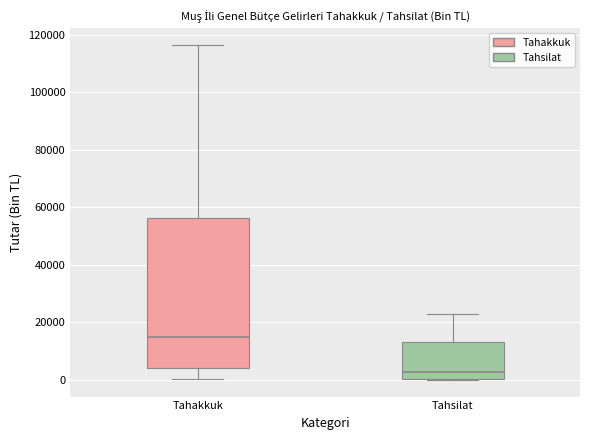

Which box has the lowest median line?

Tahsilat